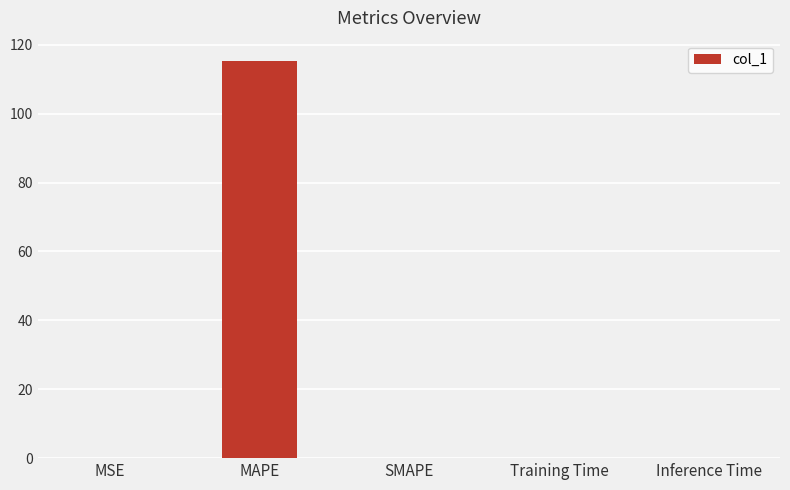

The chart shows a value of 53.3 at MAPE. True or false?

False